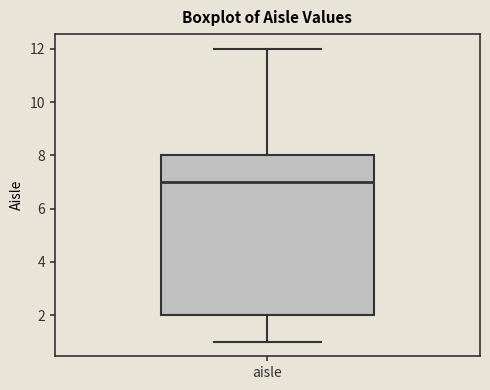

Read this box plot against the y-axis: the position of the median line, the range covered by the box, and the ends of both whiskers. The values are not printed on the chart, so give them approximately, as read against the axis.

median 7, box 2 to 8, whiskers 1 to 12